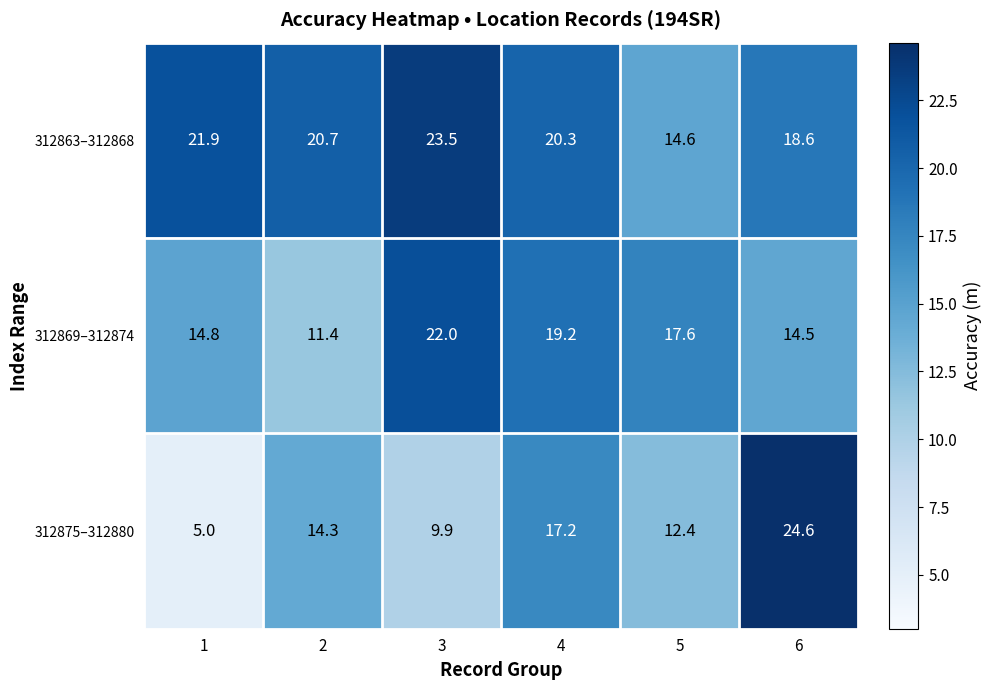

Rank the series by their average value, from highest to lowest.

312863–312868, 312869–312874, 312875–312880